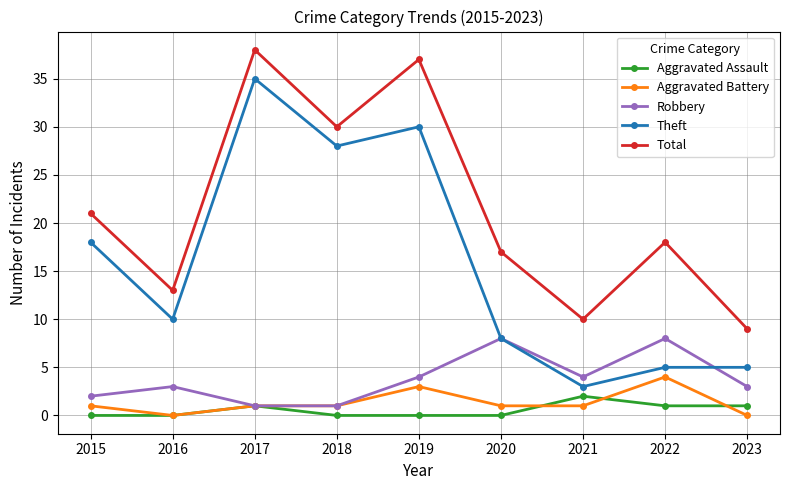

How many lines are shown in the chart?

5